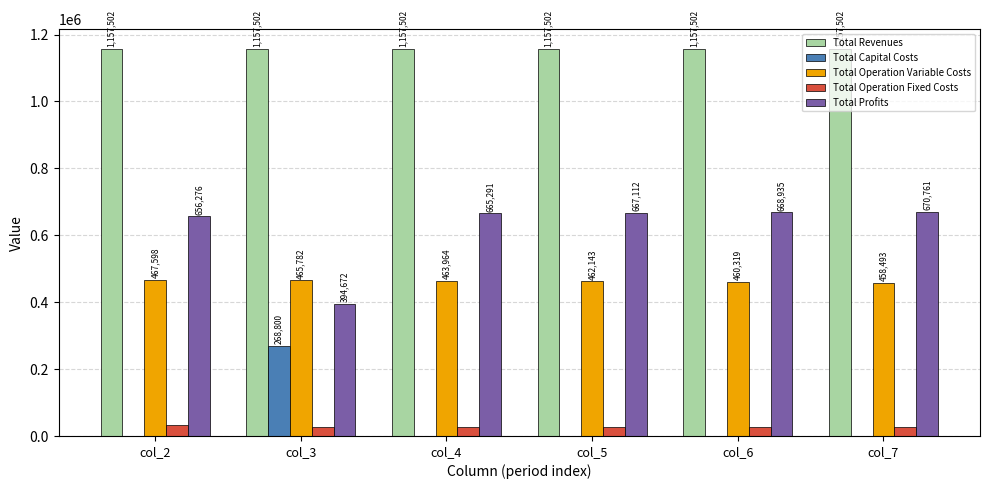

What is the highest value of the Total Operation Fixed Costs series?

33627.6